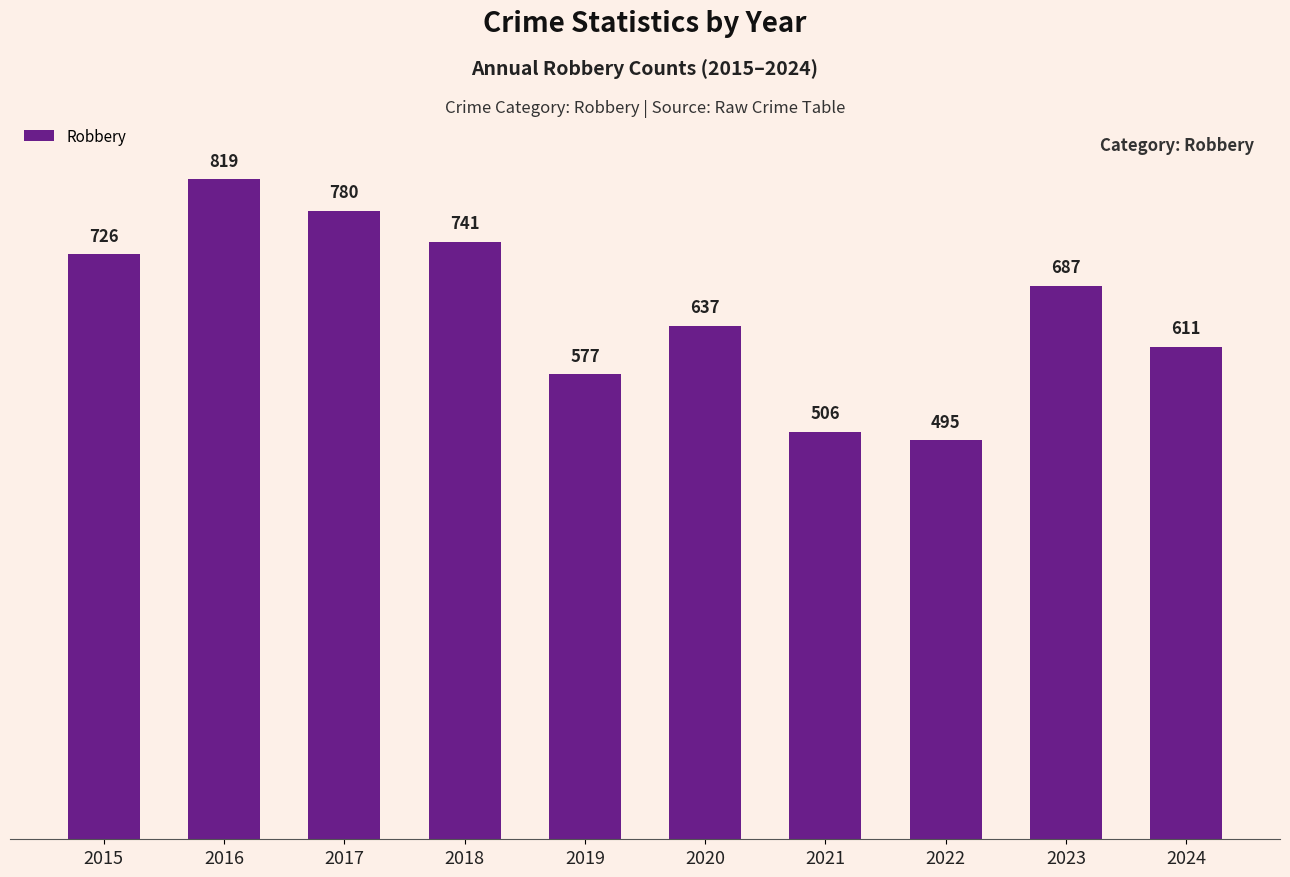

How many bars are there in total?

10